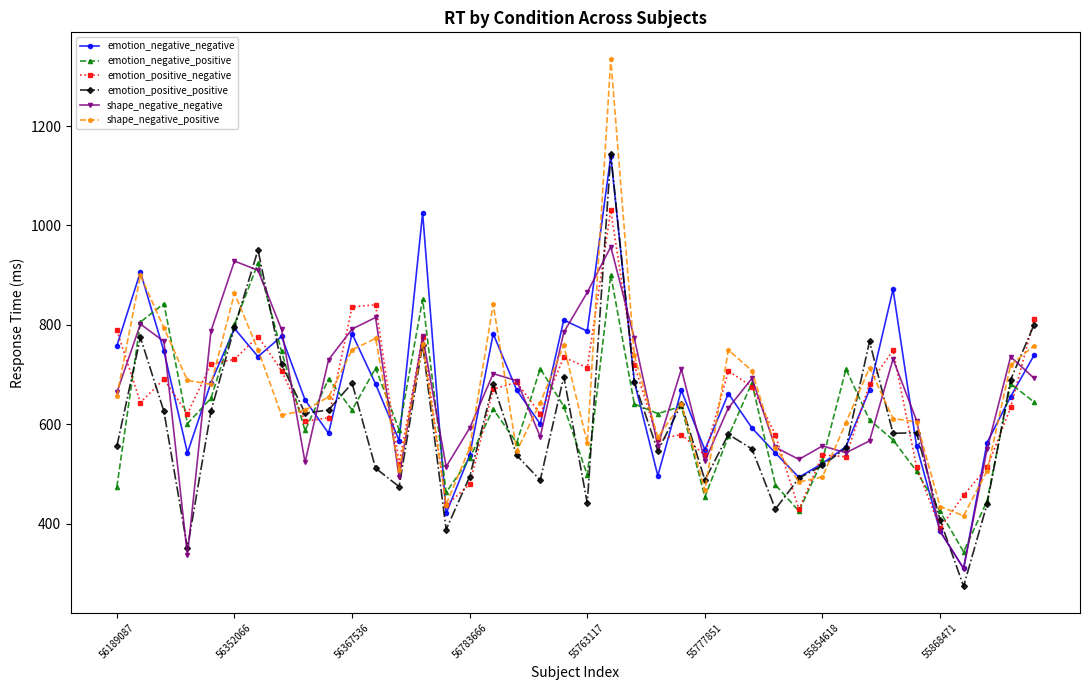

What is the average value of the emotion_negative_positive series?

620.5